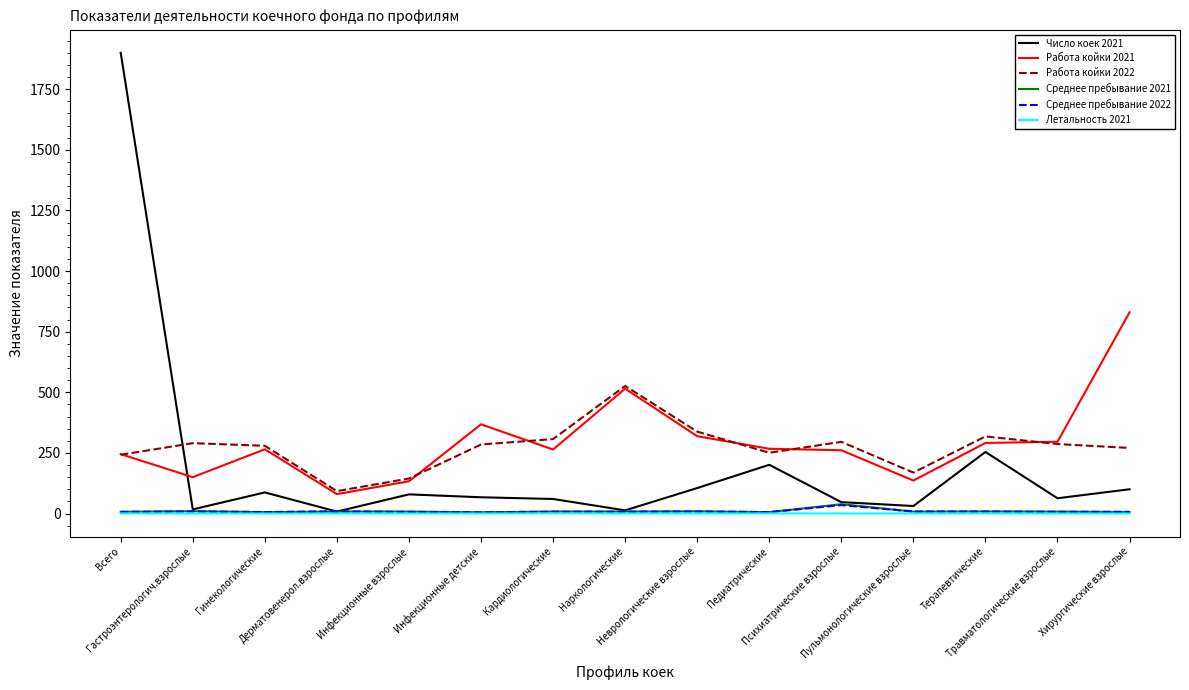

True or false: Работа койки 2021 and Среднее пребывание 2022 intersect in this chart.

False